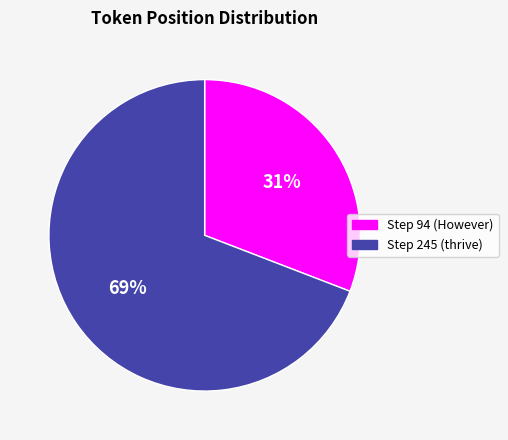

Between Step 94 (However) and Step 245 (thrive), which is larger?

Step 245 (thrive)